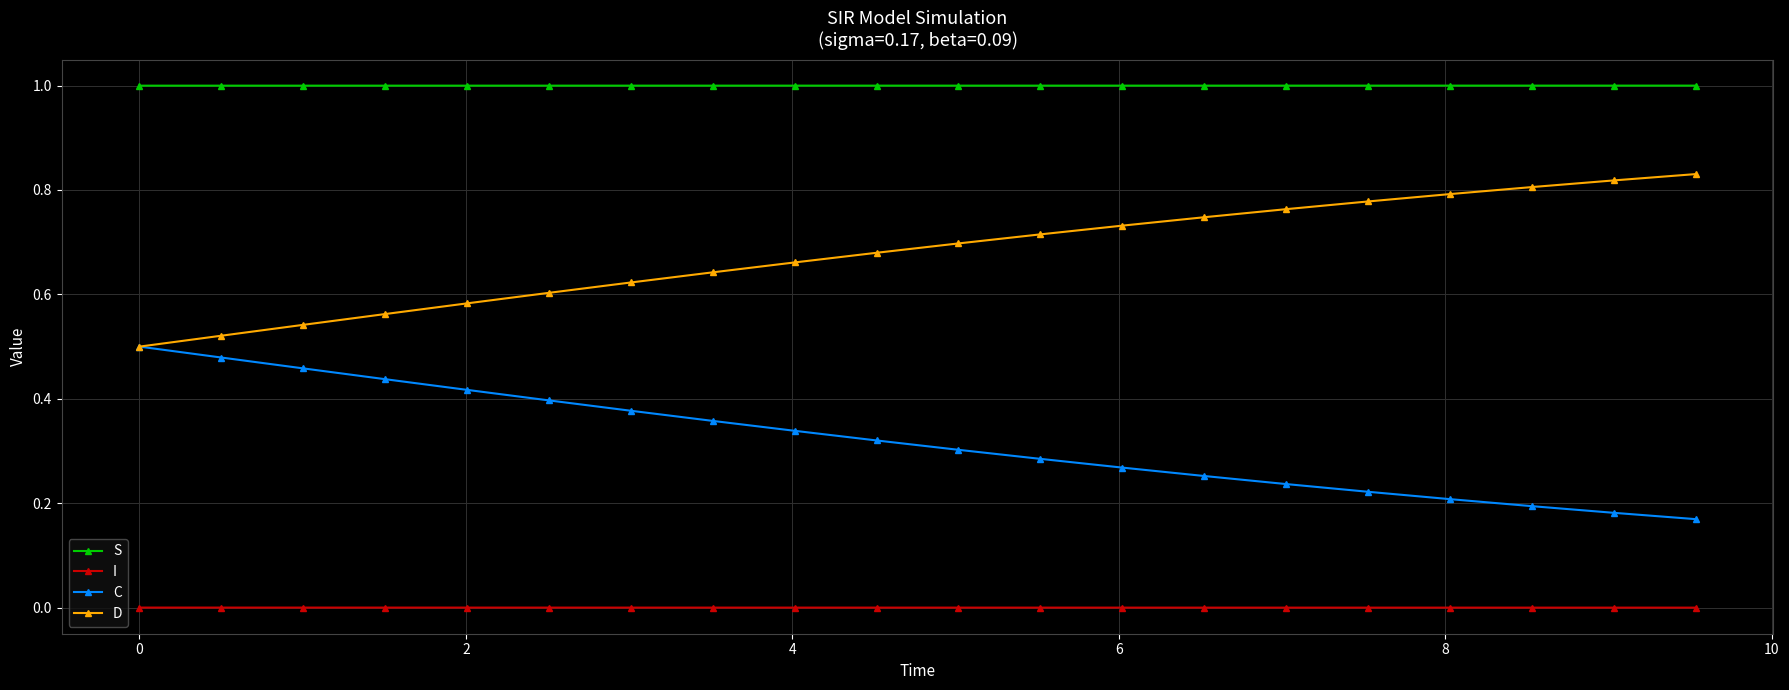

True or false: S and C intersect in this chart.

False